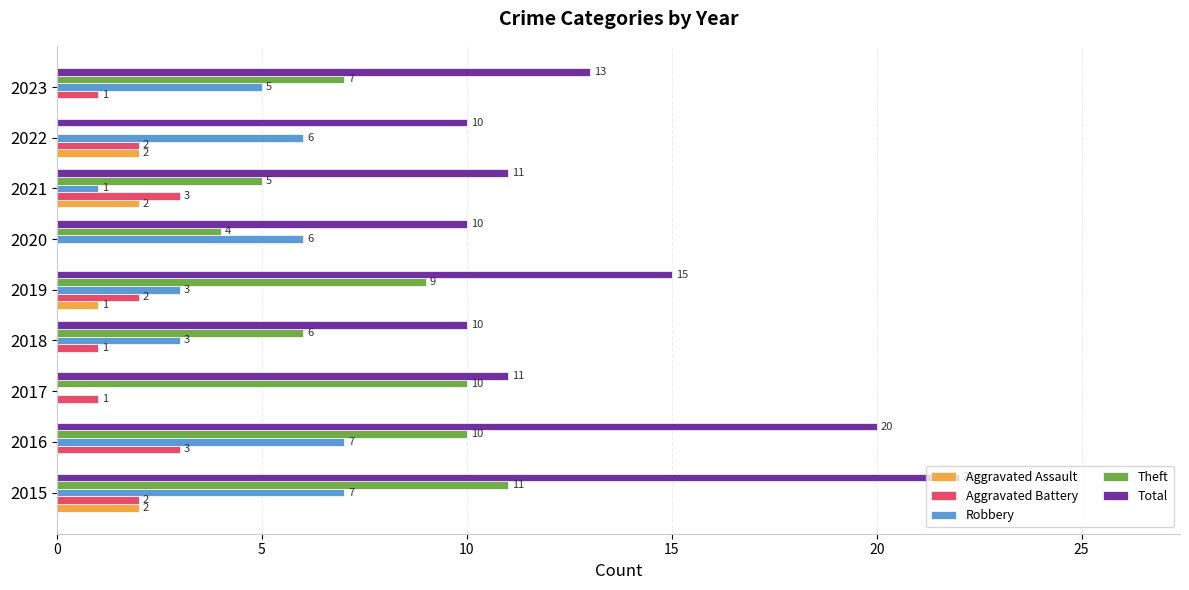

True or false: Robbery has a value of 1 at 2018.

False